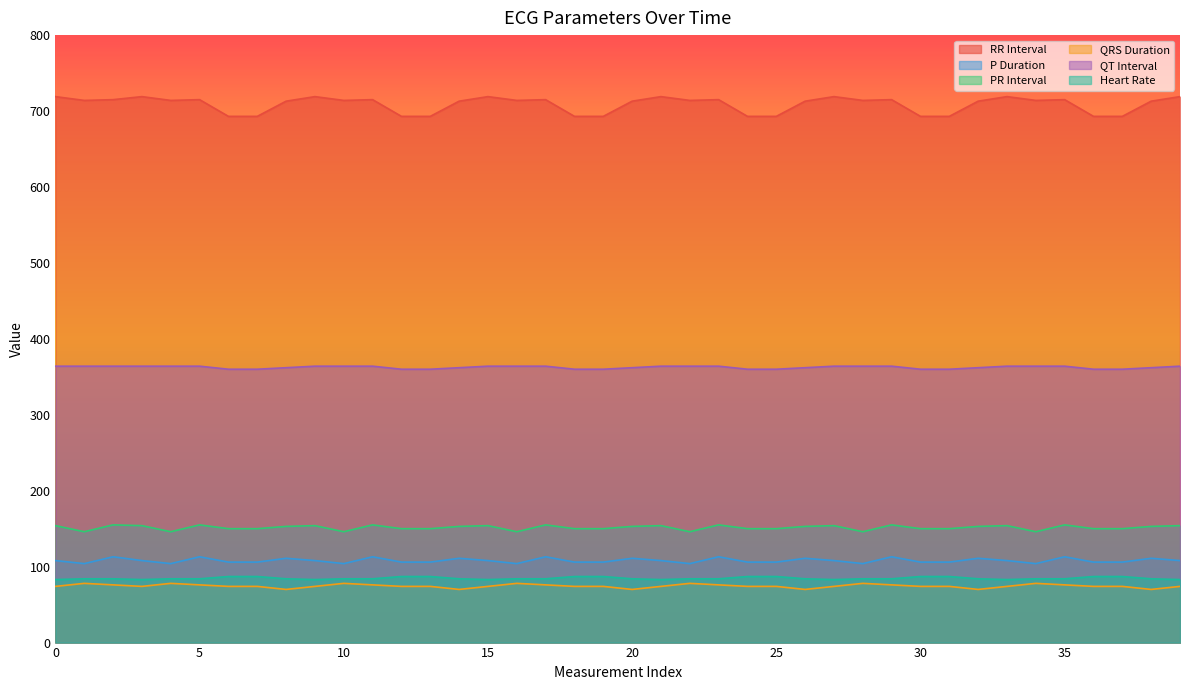

What is the difference between the highest and lowest values at 31?

619